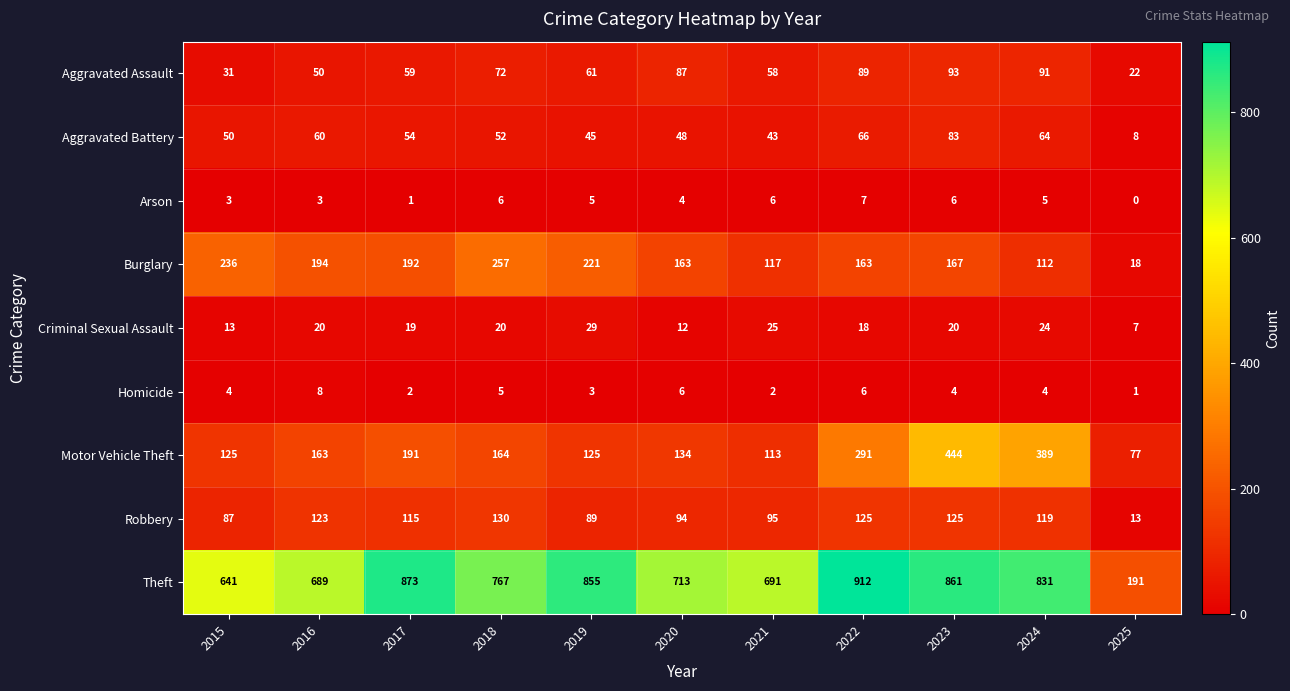

At how many categories does at least one series exceed 856?

3